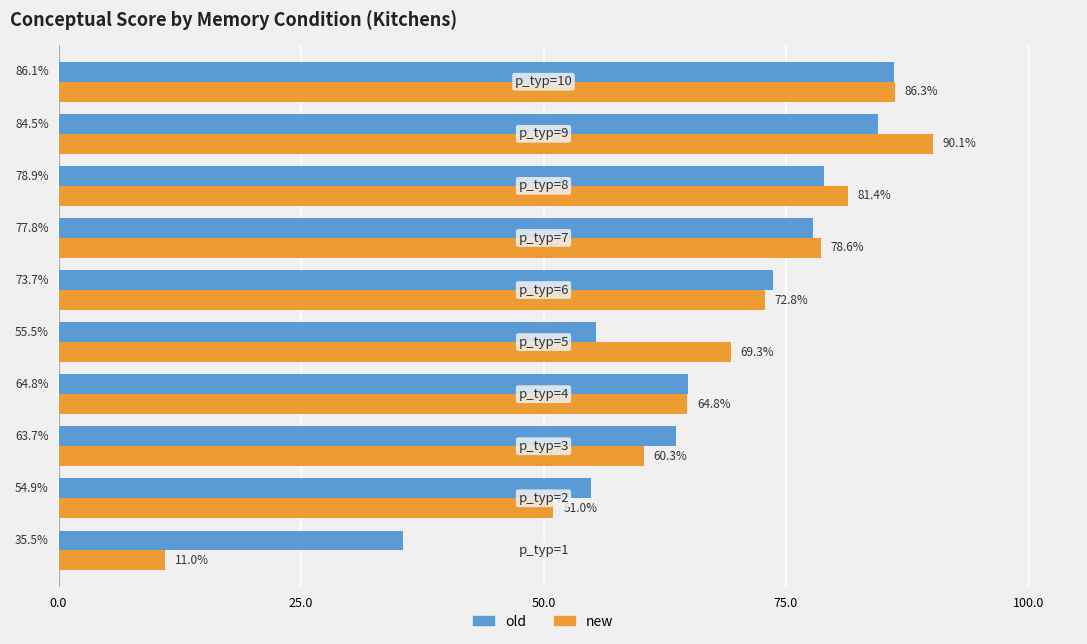

What is the highest value of the new series?

90.1